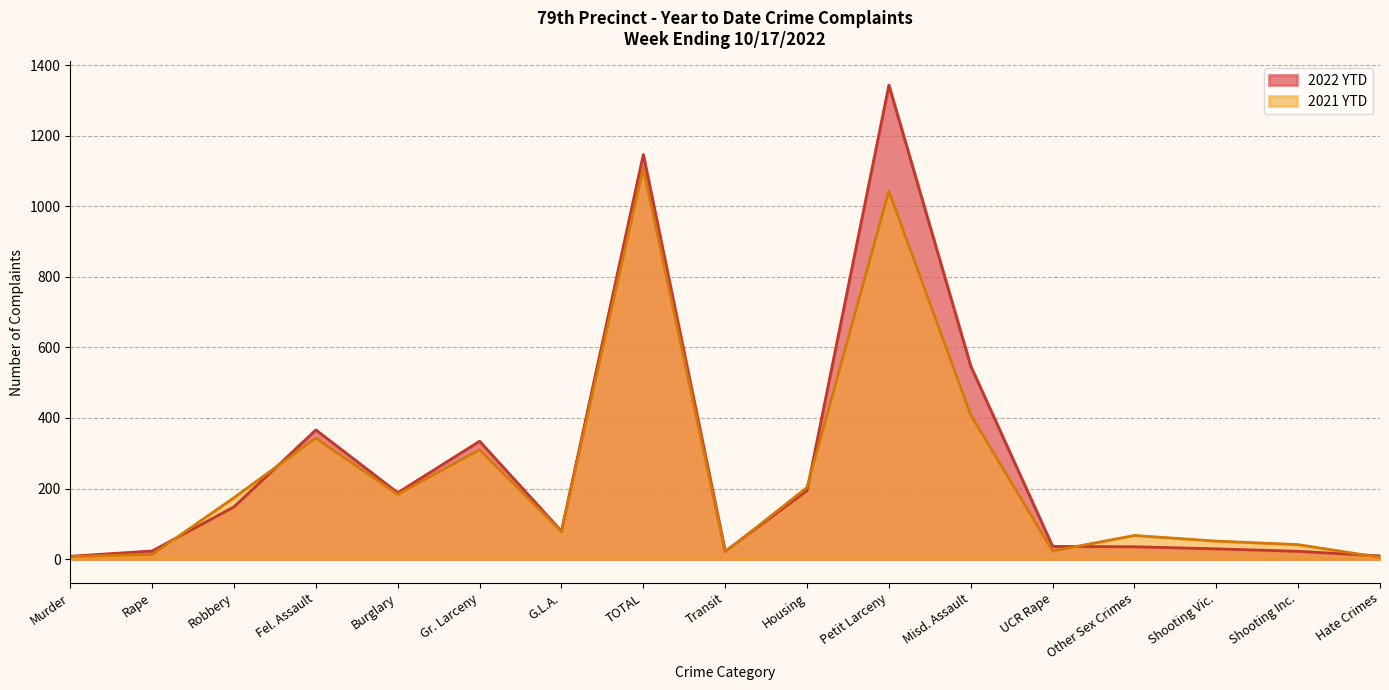

What is the sum of the 2022 YTD values at Fel. Assault and Petit Larceny?

1709